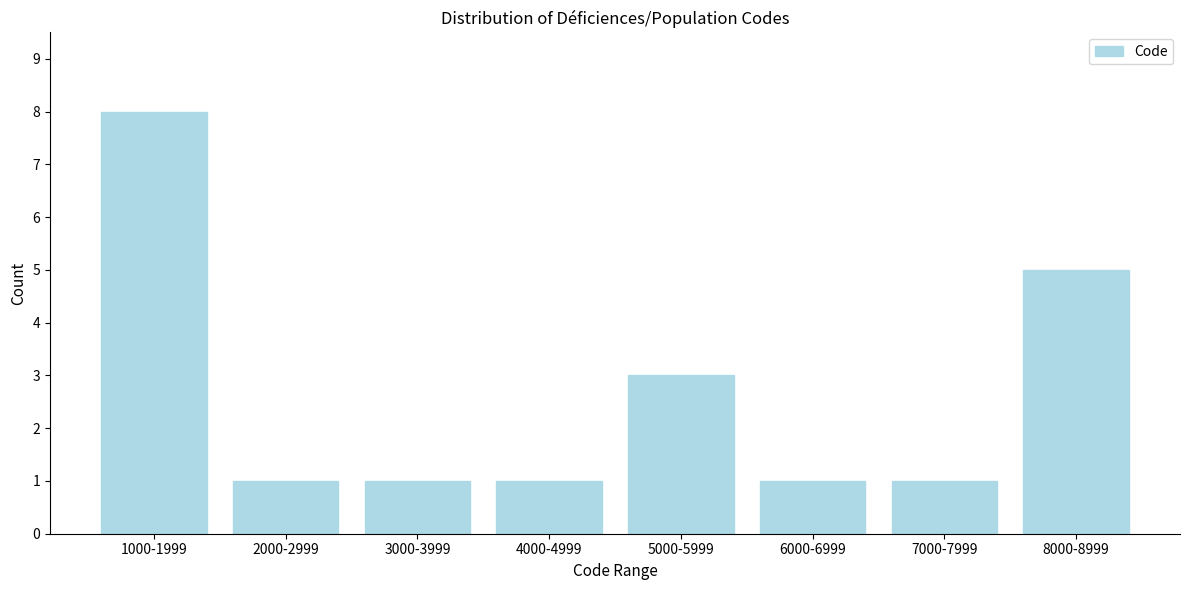

Reading left to right, extract all data points from this chart.

8	1	1	1	3	1	1	5